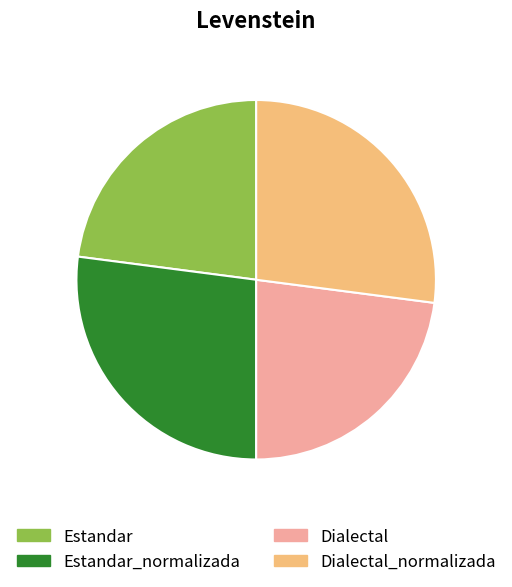

Do Estandar and Dialectal together represent more than half of the pie?

No